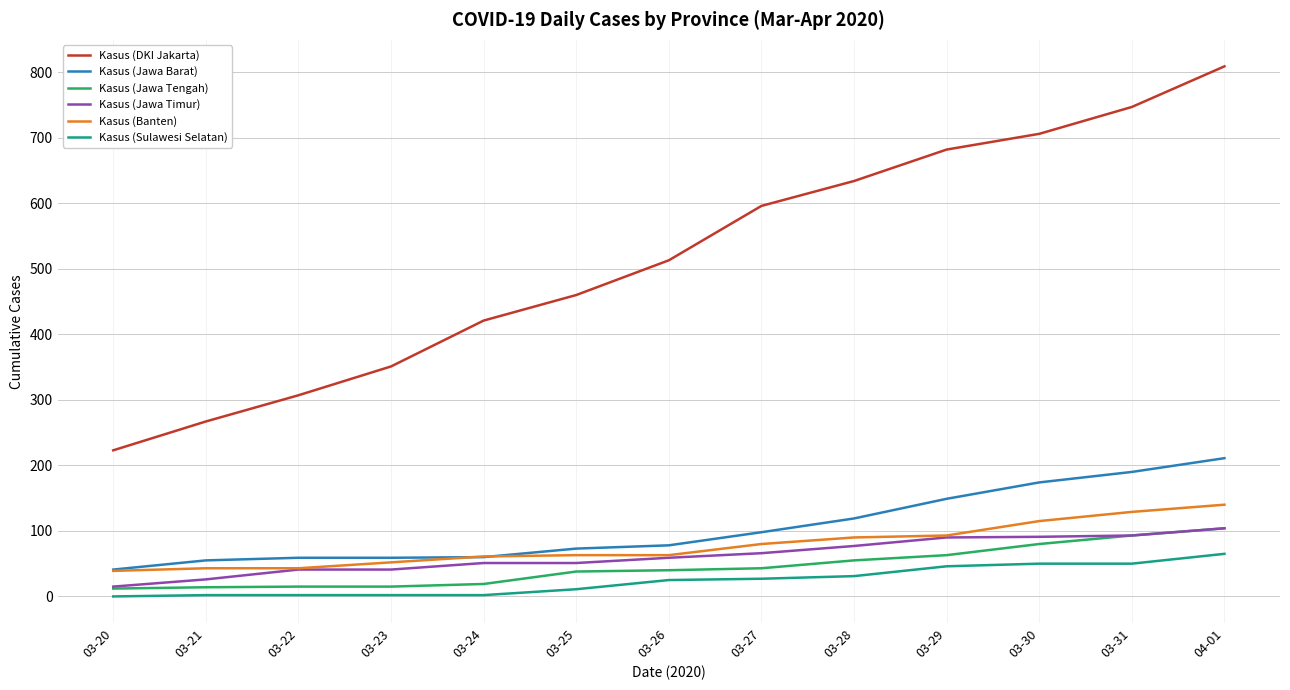

Is the value of Kasus (DKI Jakarta) at 03-26 greater than the value of Kasus (Jawa Barat) at 03-24?

Yes